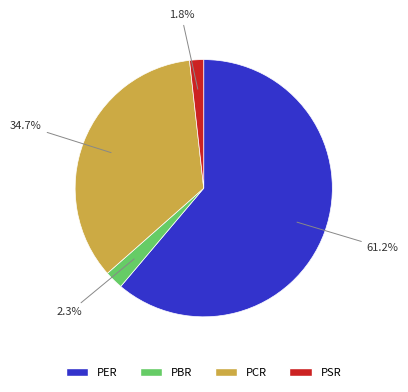

Is the sum of PBR and PSR greater than half?

No